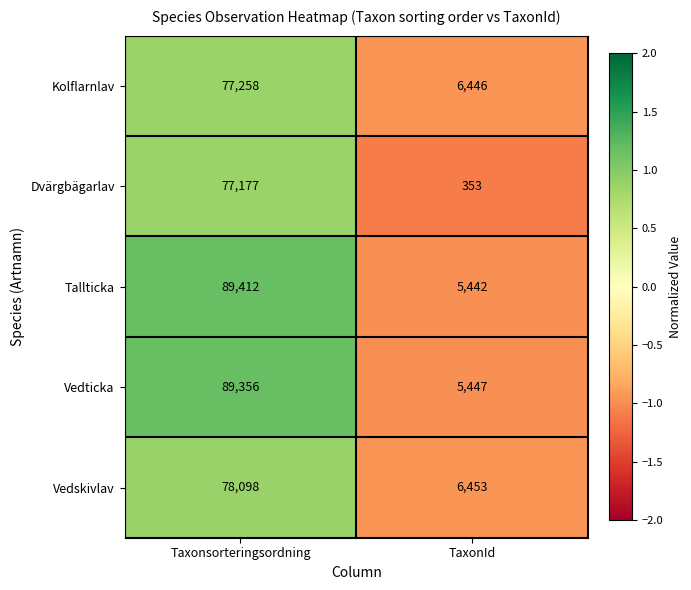

Read the Vedskivlav value at TaxonId.

6453